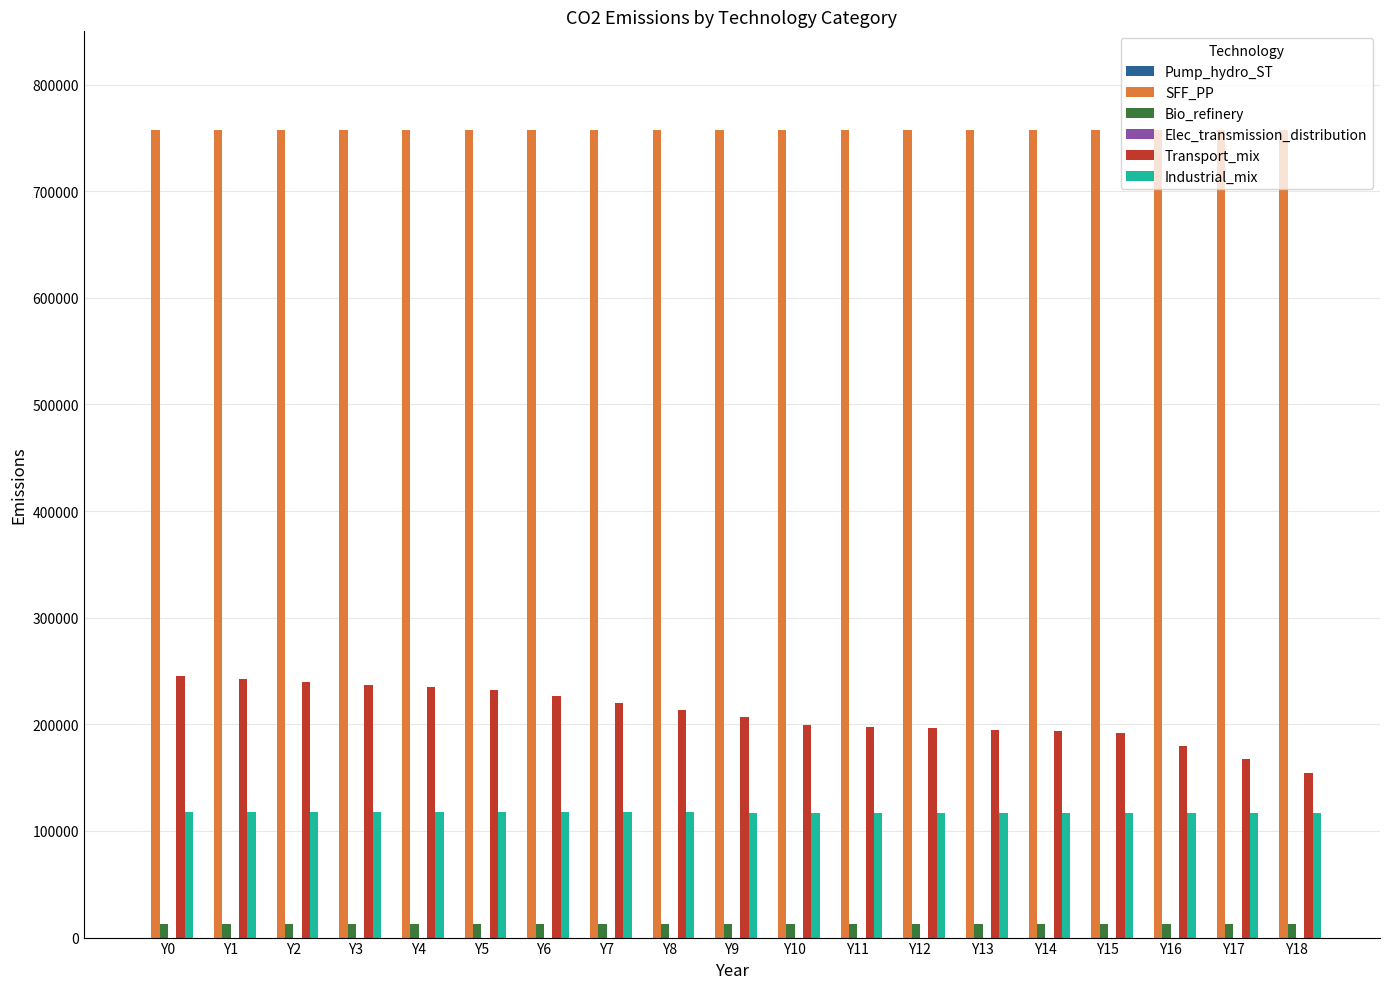

Is the value of Transport_mix at Y0 greater than the value of SFF_PP at Y9?

No